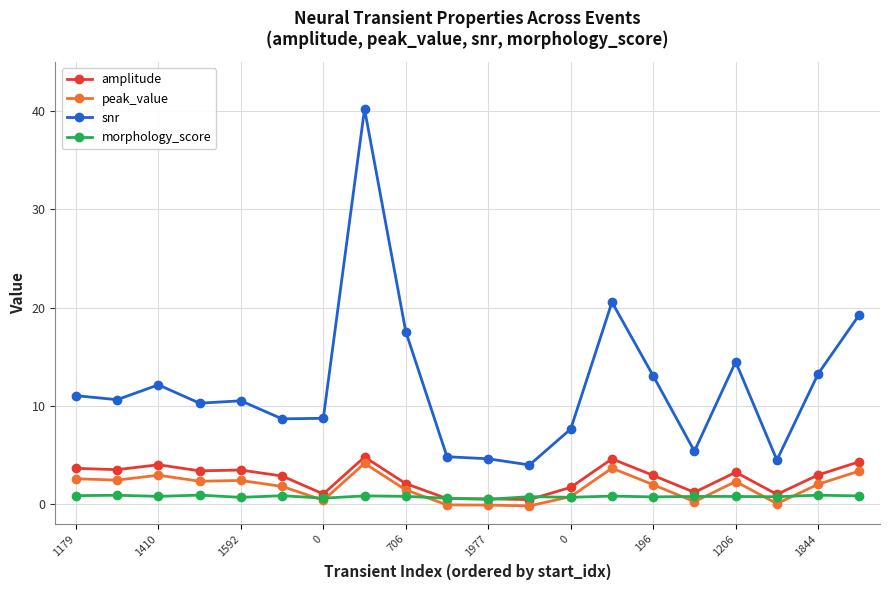

What is the difference between the second highest and minimum values in the peak_value series?

3.8